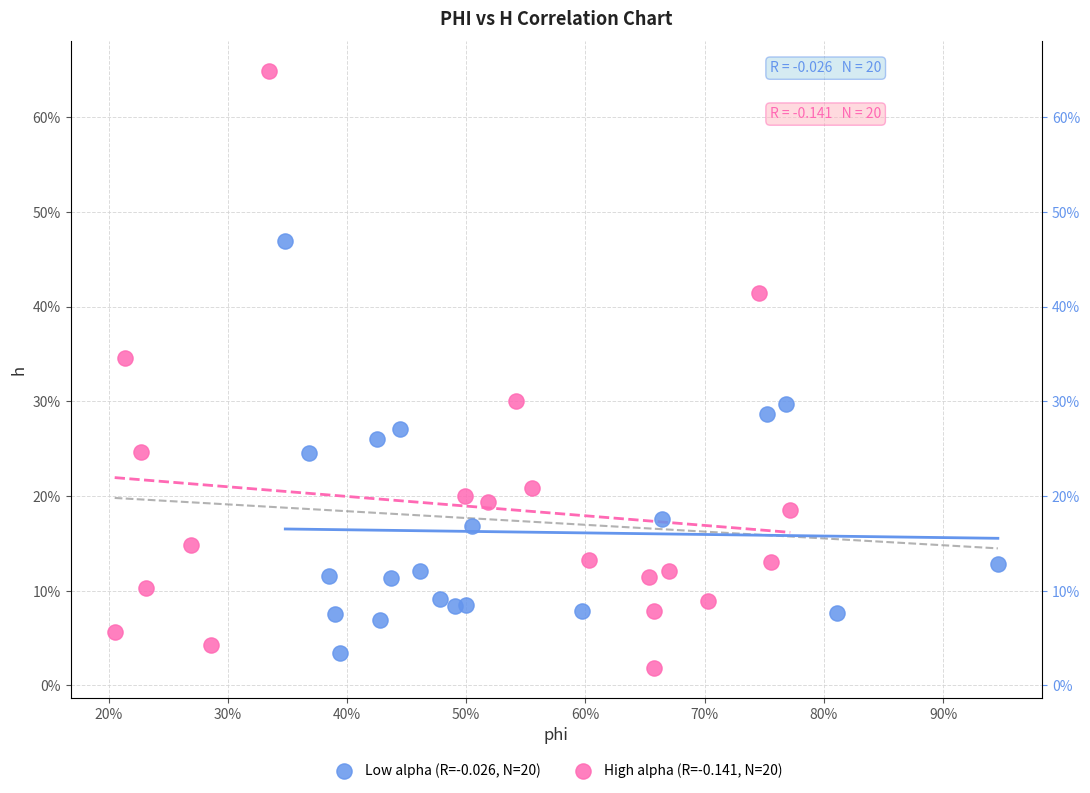

What are all the series names shown in the legend?

Low alpha (R=-0.026, N=20), High alpha (R=-0.141, N=20)